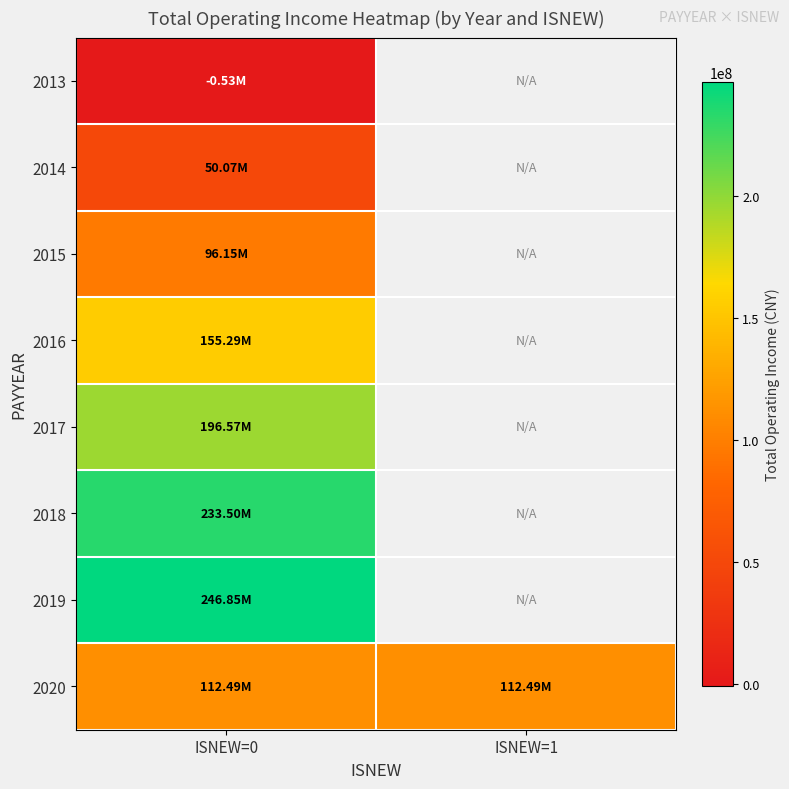

What value does the 2017 series have at ISNEW=0?

196566246.4